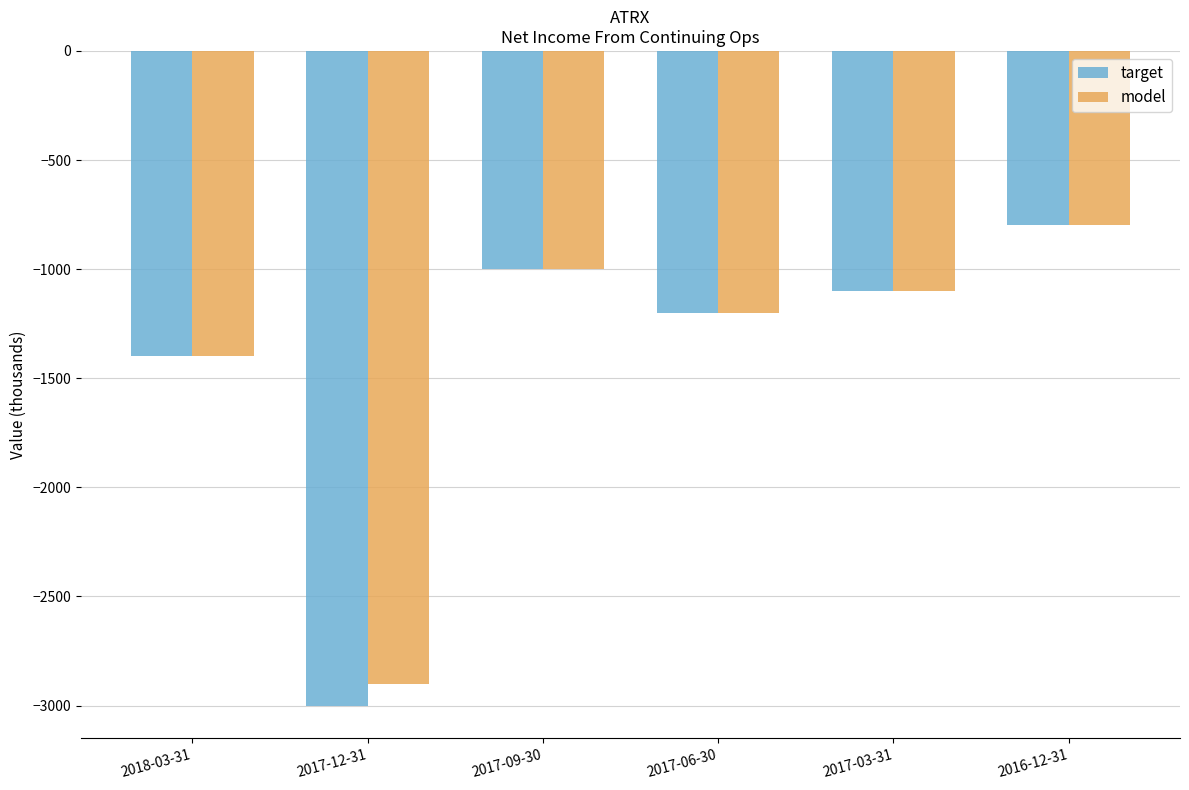

Is the value of model at 2018-03-31 greater than the value of target at 2017-09-30?

No